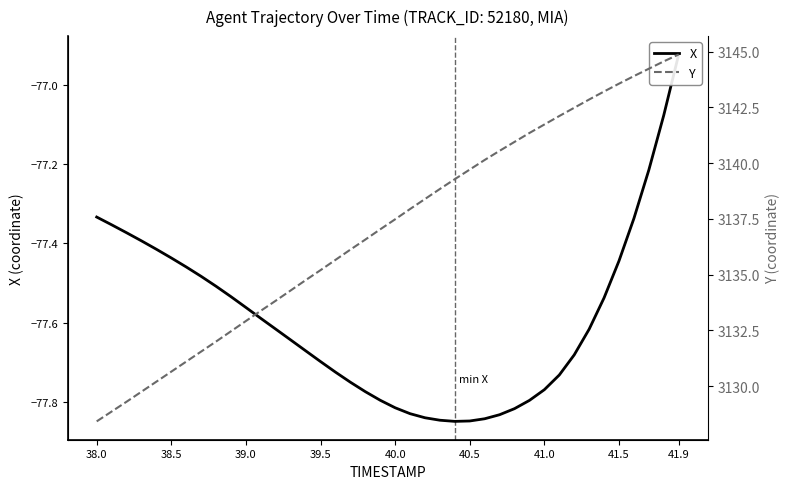

At 40.0, list the series in order from largest to smallest.

Y, X